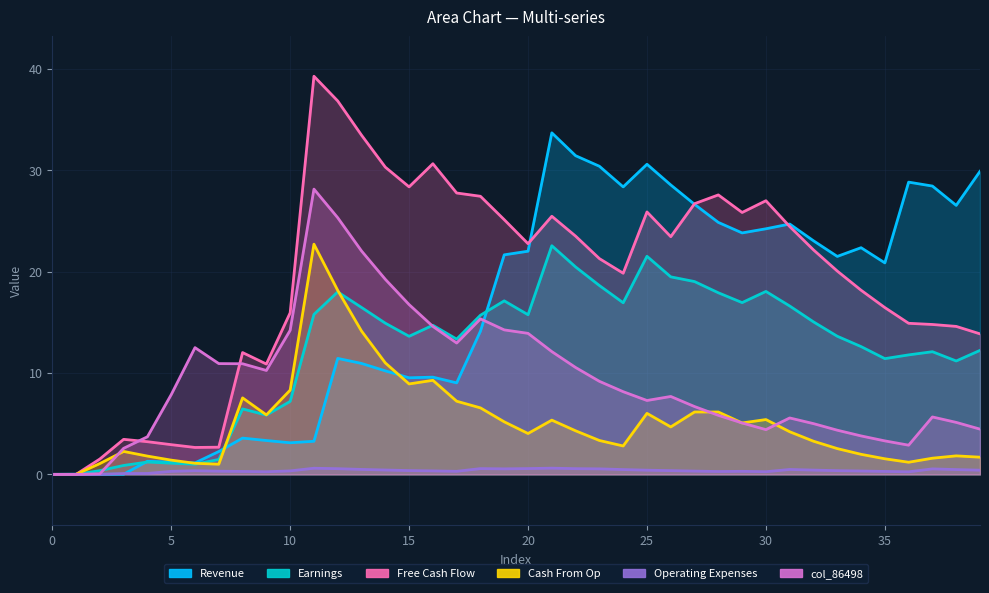

What is the value of the 86497 point at the 40th from the left?

0.4